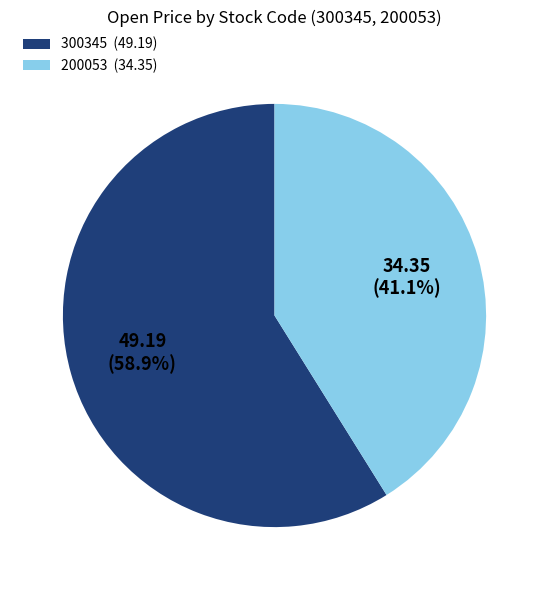

Combined, do 300345 and 200053 account for over 50%?

Yes